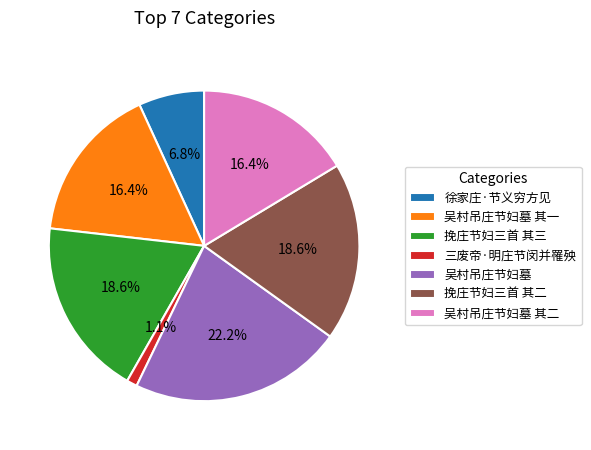

True or false: 吴村吊庄节妇墓 其一 accounts for 16% of the total.

True